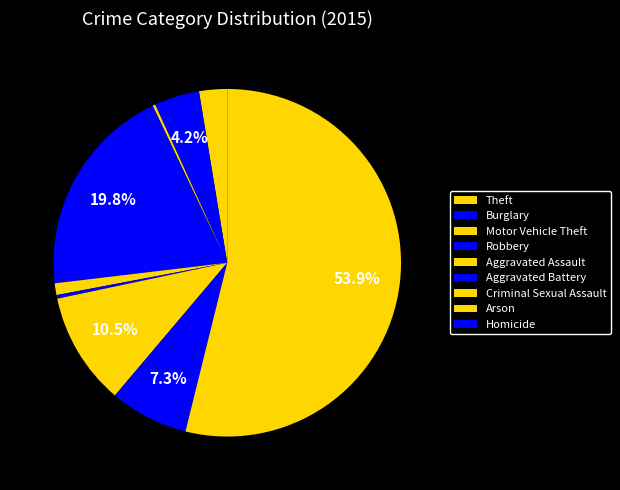

To the nearest percent, what is the combined percentage of Motor Vehicle Theft and Criminal Sexual Assault?

12%